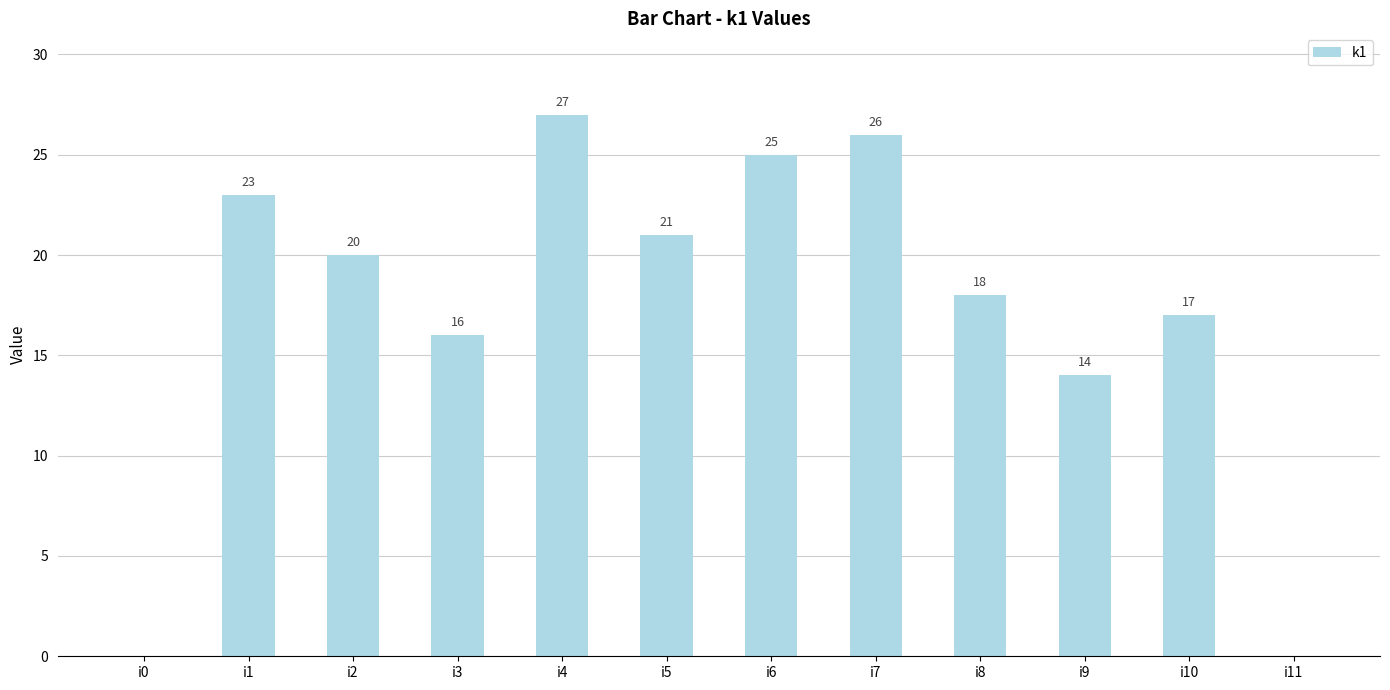

What is the change in value from i9 to i10?

+3